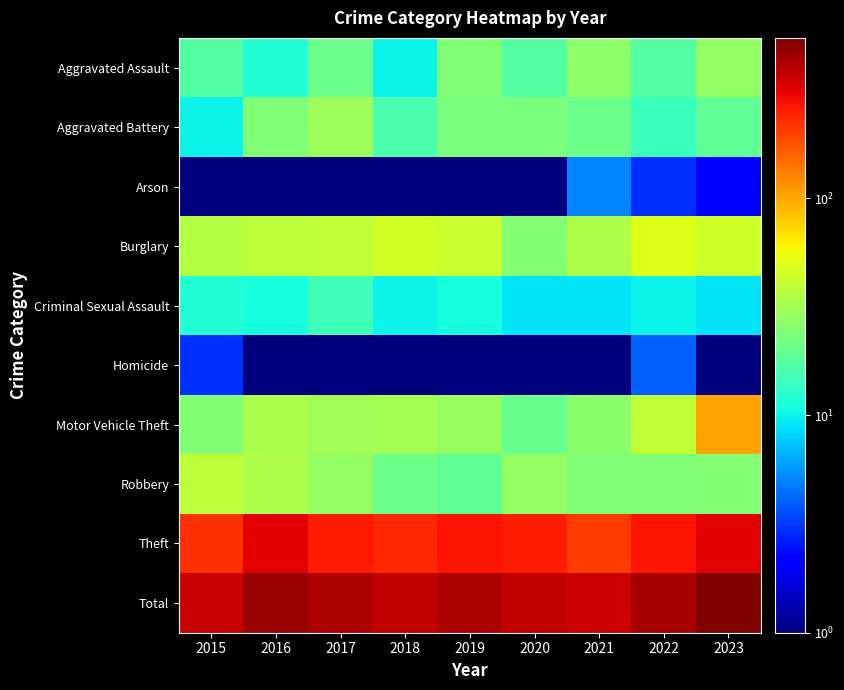

Rank the series by their maximum value, from highest to lowest.

Total, Theft, Motor Vehicle Theft, Burglary, Robbery, Aggravated Battery, Aggravated Assault, Criminal Sexual Assault, Arson, Homicide